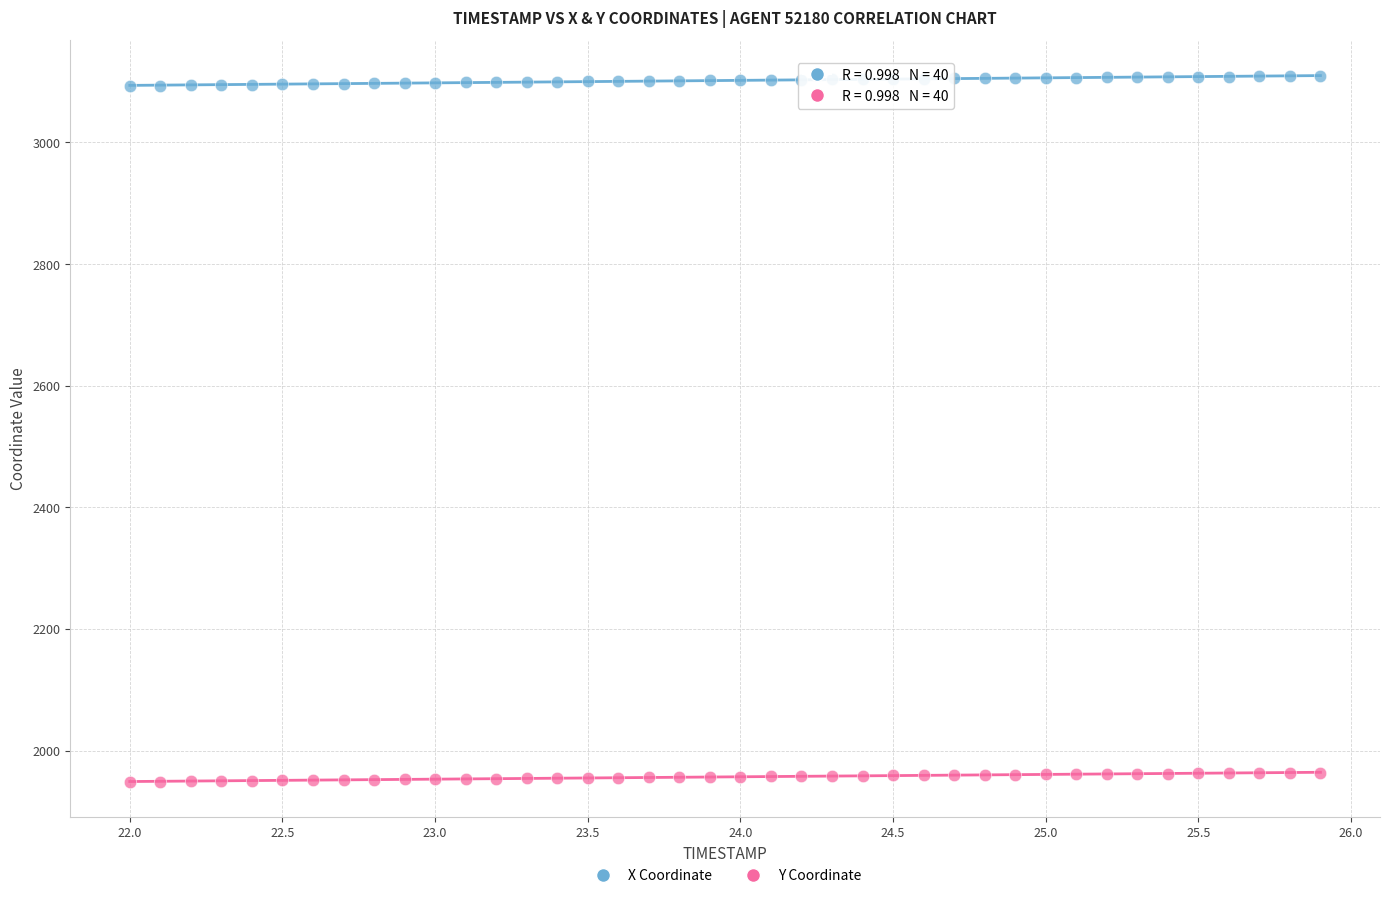

Which series reaches the maximum Y coordinate?

X Coordinate